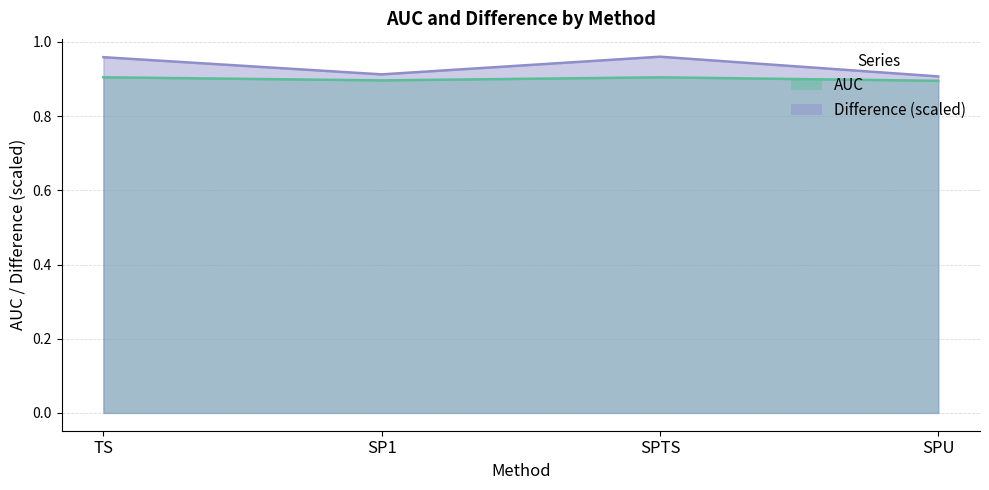

What is the value of the AUC point at the 2nd from the left?

0.9